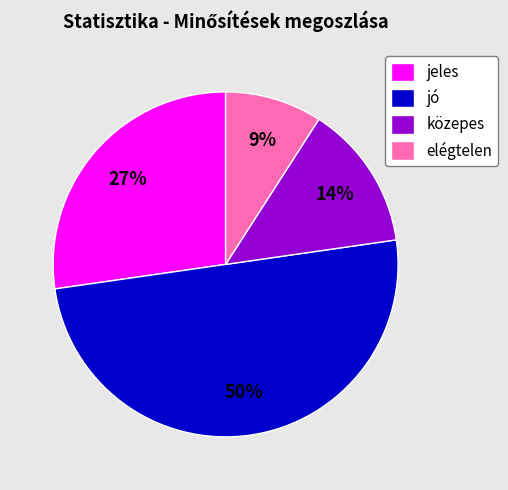

To the nearest percent, what is the combined percentage of elégtelen and jeles?

36%